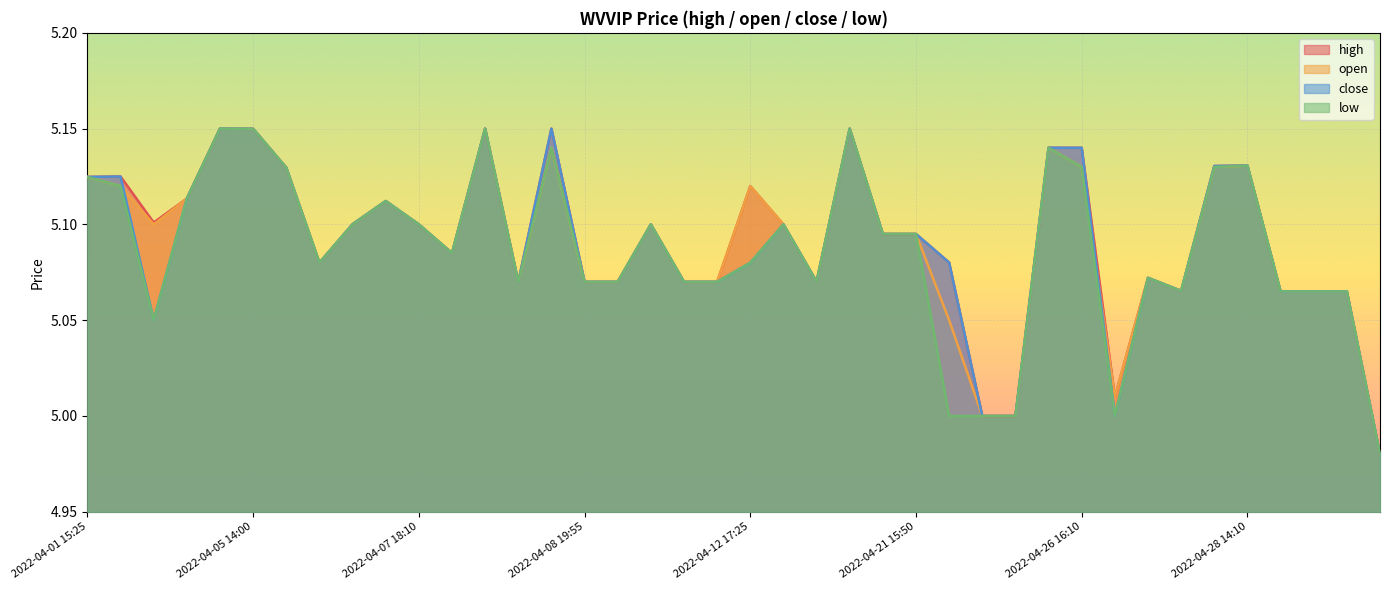

How many interior local valleys does the high series have?

7